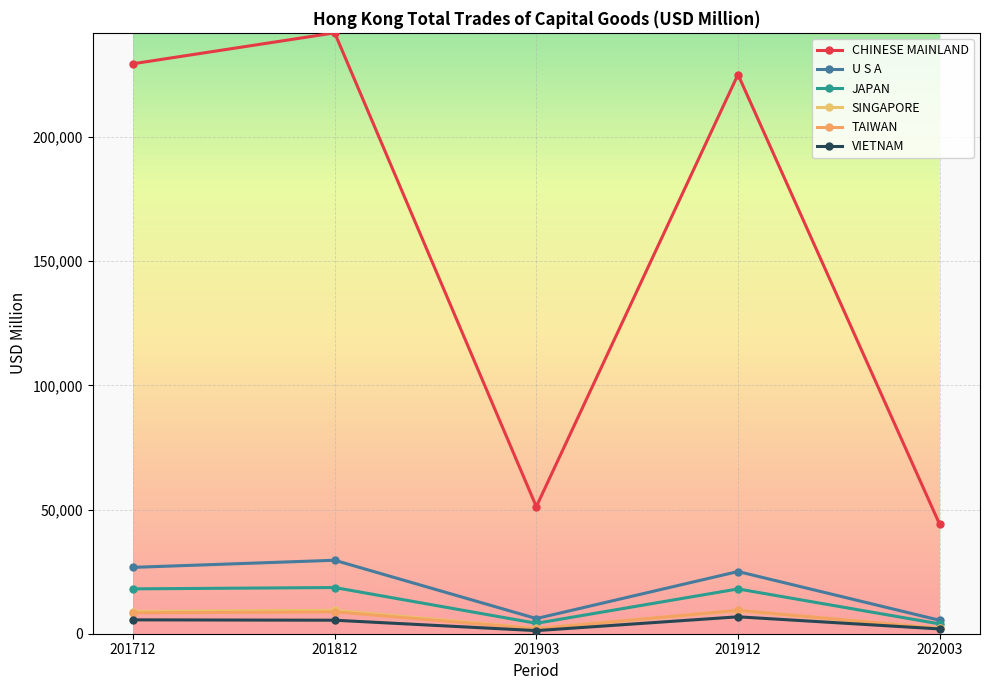

What is the value of the CHINESE MAINLAND point at the 2nd from the left?

241900.0